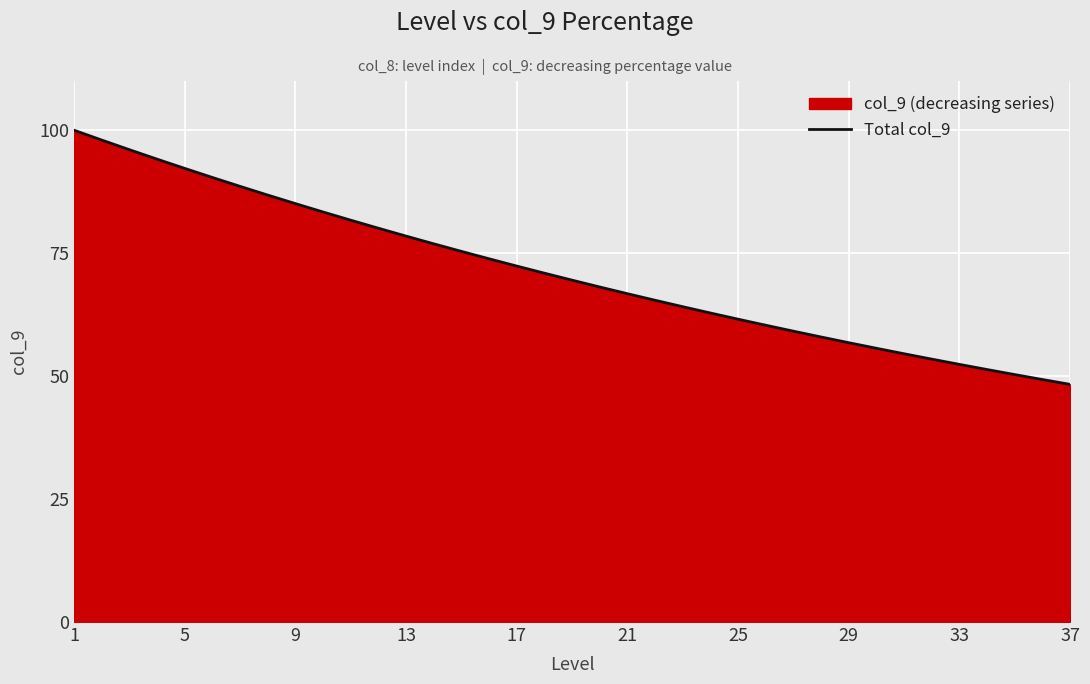

Which label corresponds to the largest value in the chart?

1